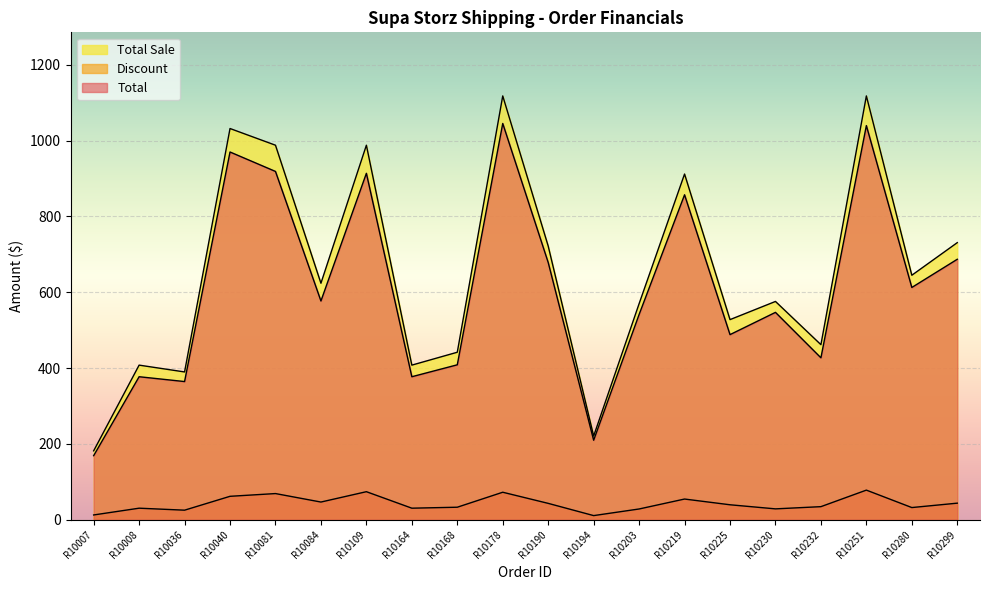

What is the maximum value for Discount?

78.2